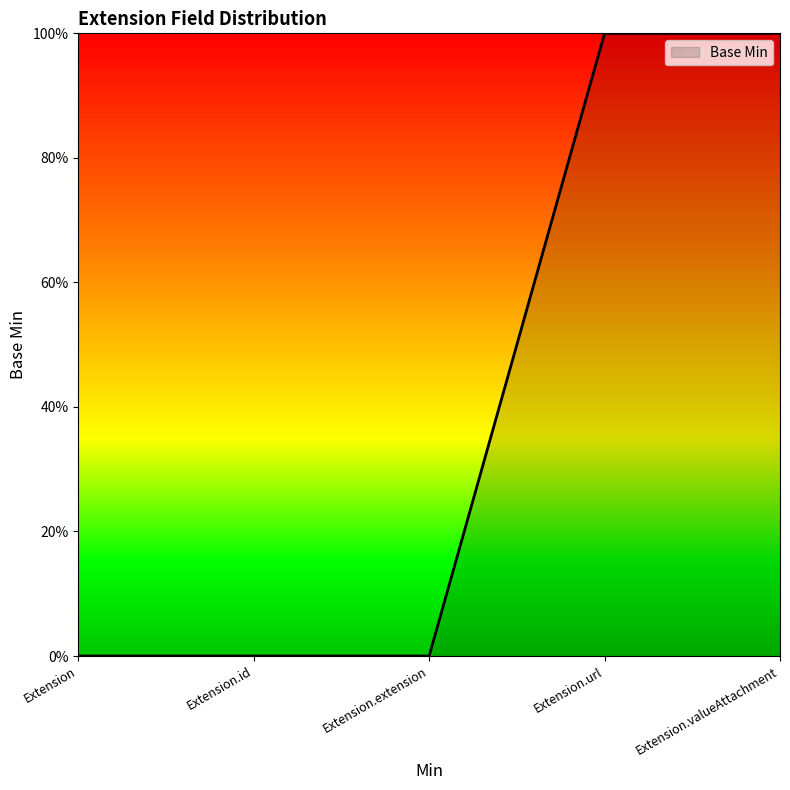

Which category has the lowest value across all series?

Extension